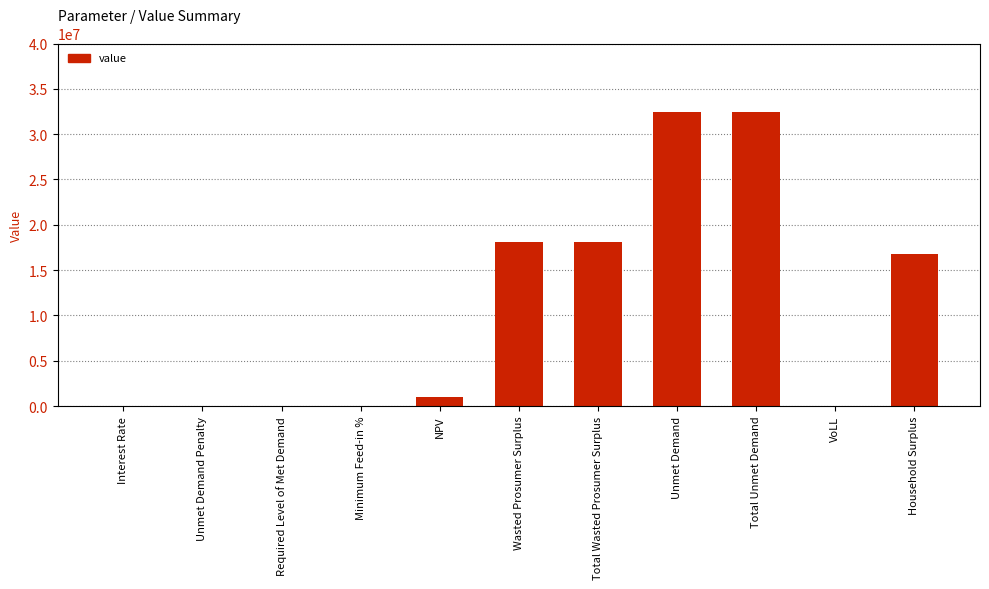

Where does the data first go above 958292?

NPV